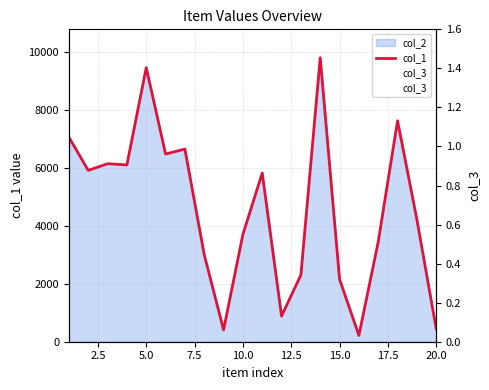

The col_1 series shows 3630 at 12. True or false?

False